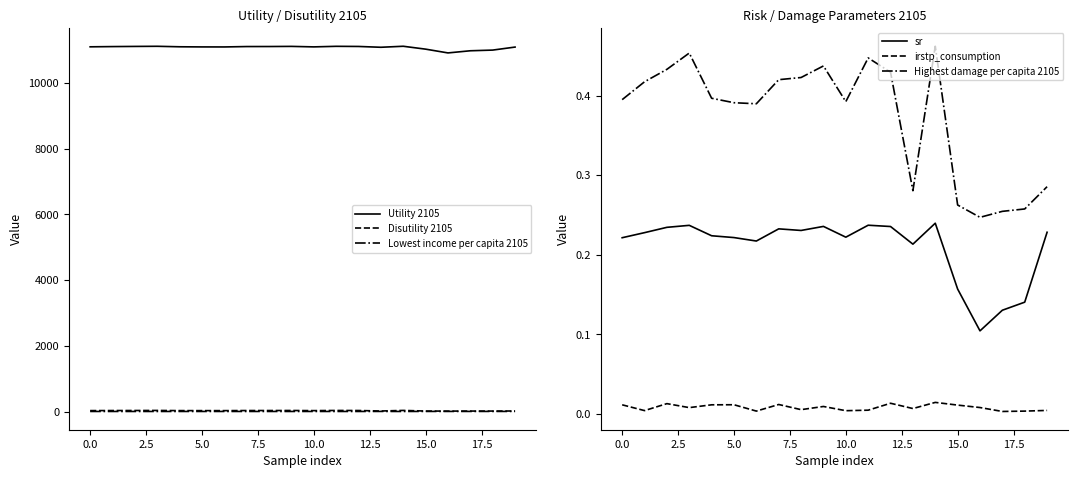

In Utility 2105, how many points are lower than both neighbors (excluding endpoints)?

4